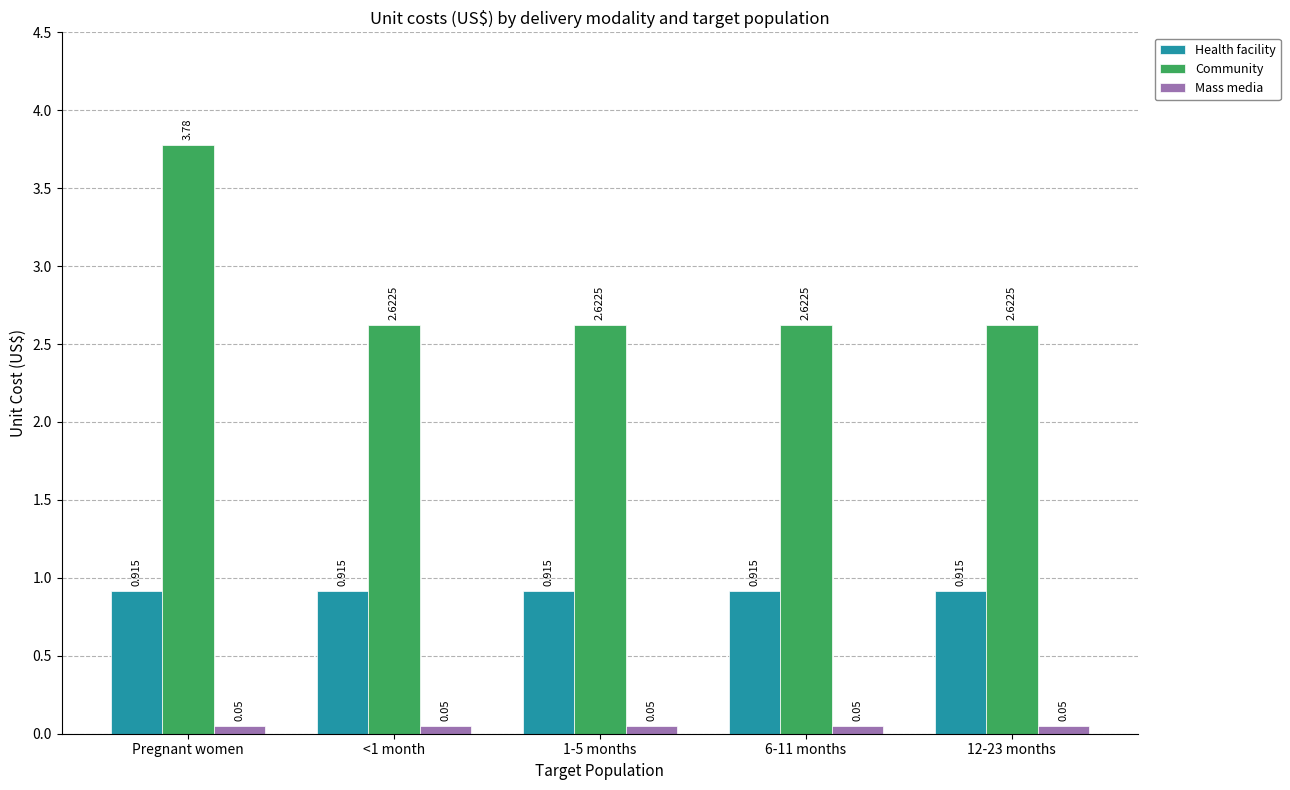

Rank the series by their average value, from lowest to highest.

Mass media, Health facility, Community